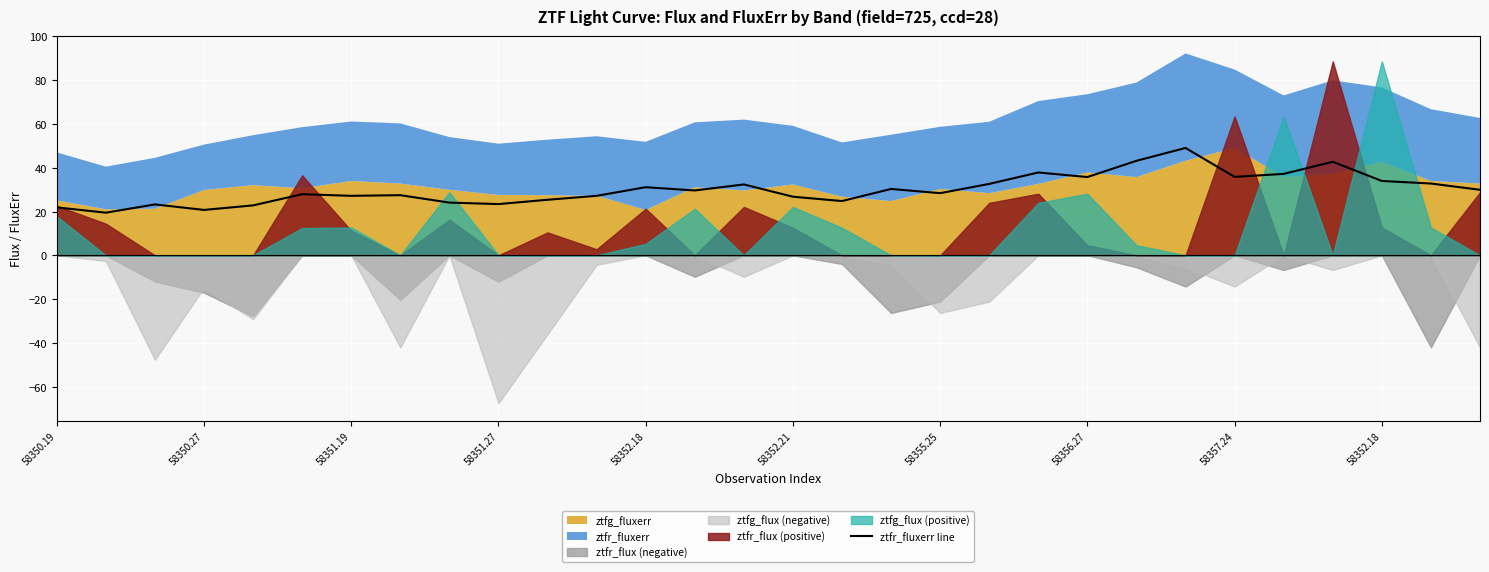

What is the ratio of the value at 58352.18 to the value at 26?

0.5